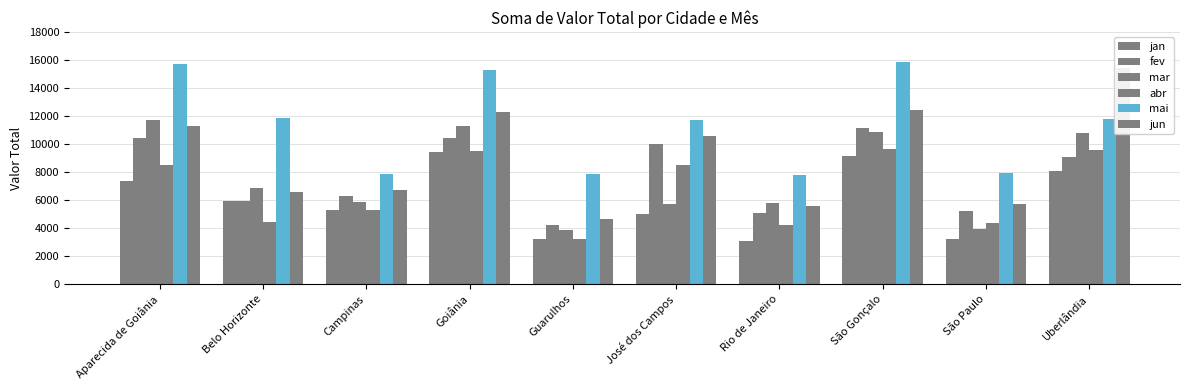

The value of mai at São Paulo is 7950.0. True or false?

True